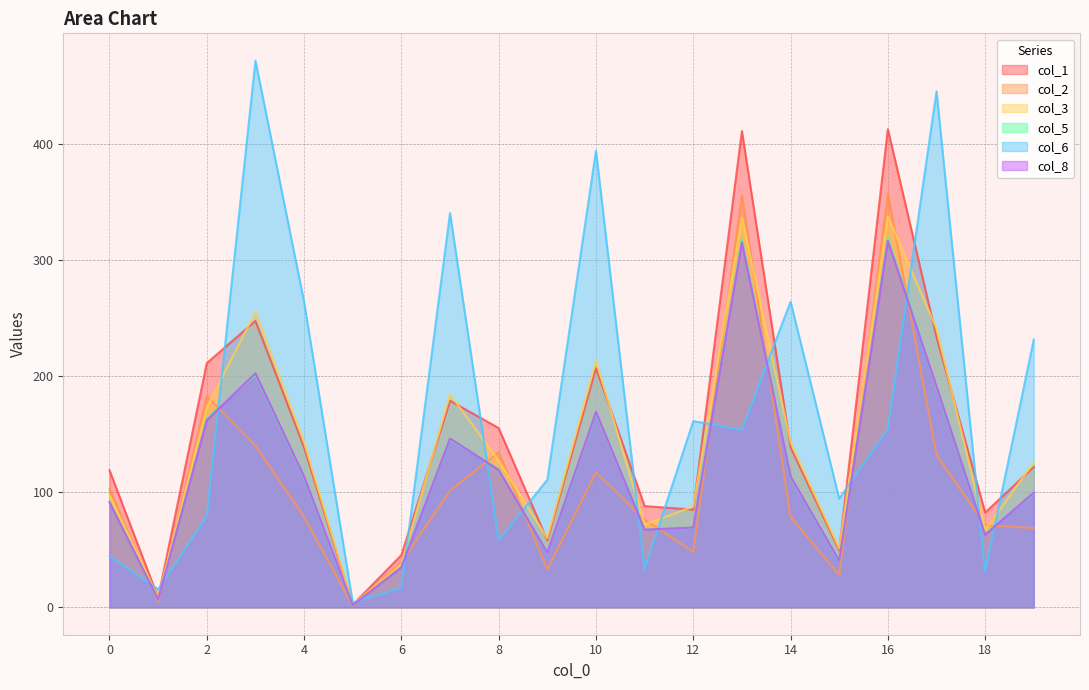

How many times do col_3 and col_1 cross each other?

15